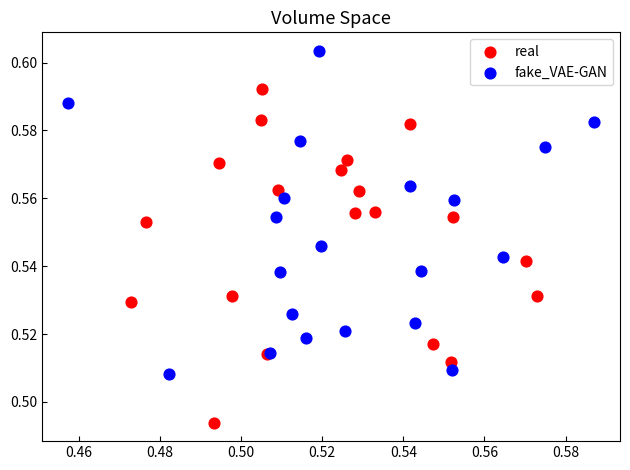

Which series contains the lowest Y value?

real